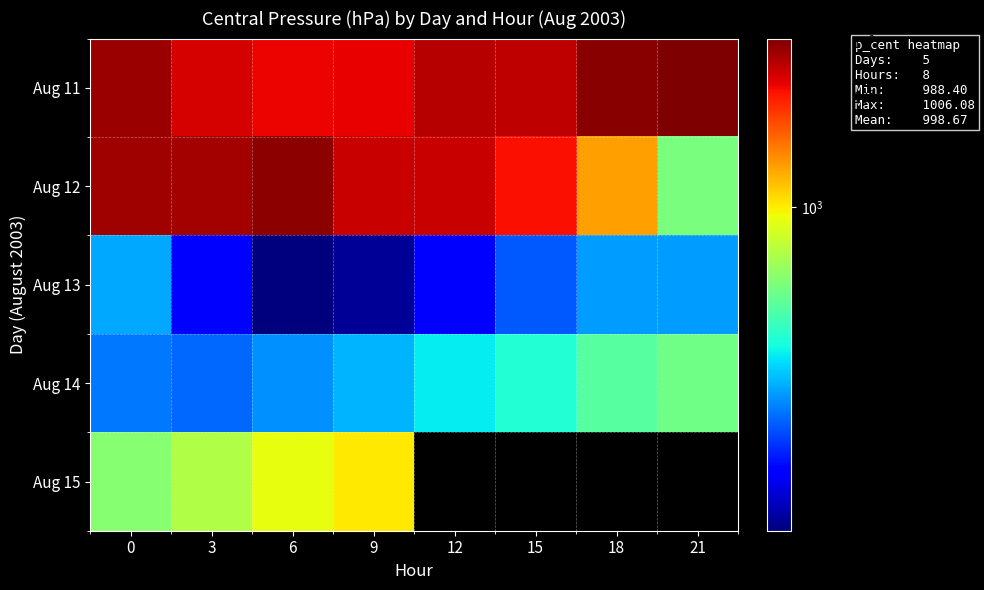

Is it true that Aug 15 equals 1478.2 at 6?

False